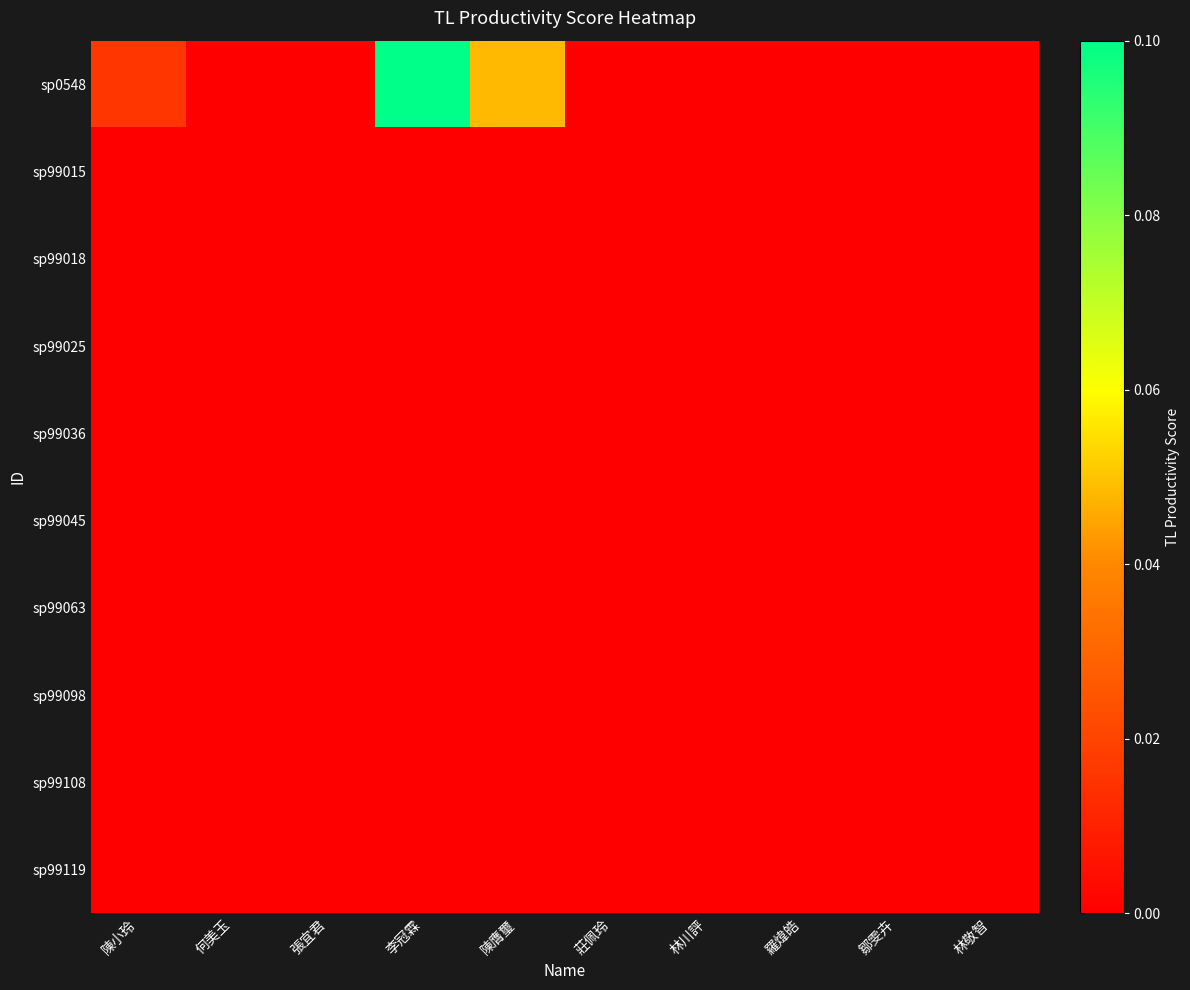

List the series in order of their peak value, highest first.

sp0548, sp99015, sp99018, sp99025, sp99036, sp99045, sp99063, sp99098, sp99108, sp99119